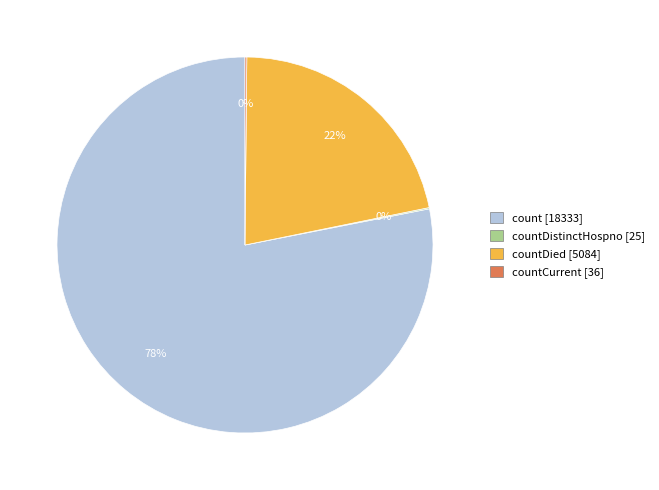

To the nearest percent, what is the average slice percentage?

25%